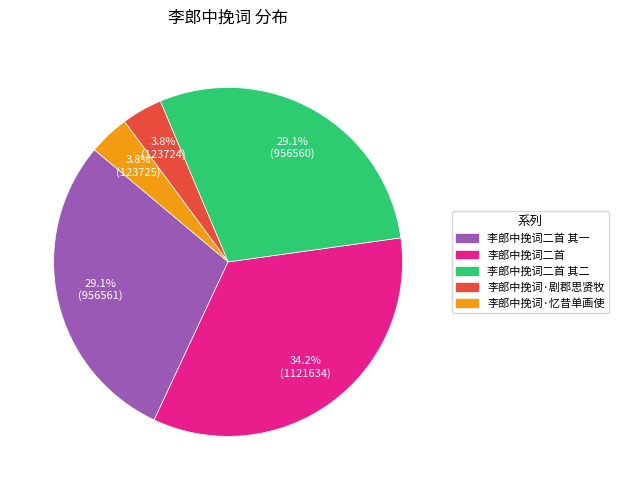

Does any single category account for the majority?

No